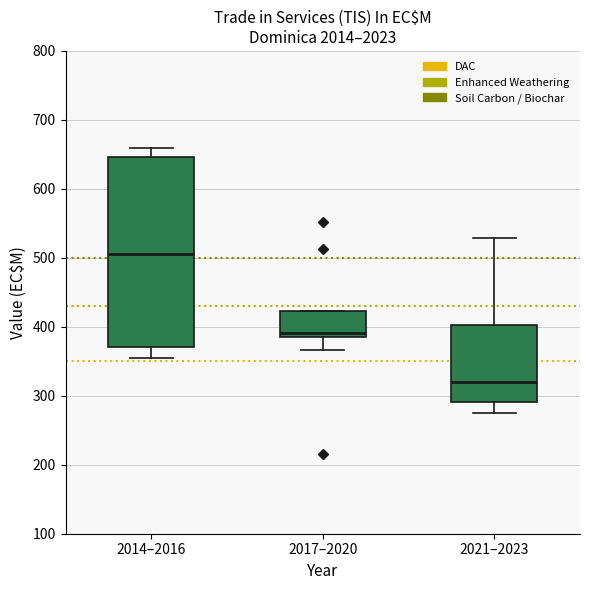

Reading left to right, transcribe this box plot: for each box, give where its median line is, the range the box spans, and where its two whiskers end, as read against the y-axis. The values are not printed on the chart, so give them approximately, as read against the axis.

2014–2016: median 510, box 370 to 650, whiskers 350 to 660
2017–2020: median 390 (just above the box's lower edge), box 390 to 420, whiskers 370 to 420
2021–2023: median 320, box 290 to 400, whiskers 280 to 530